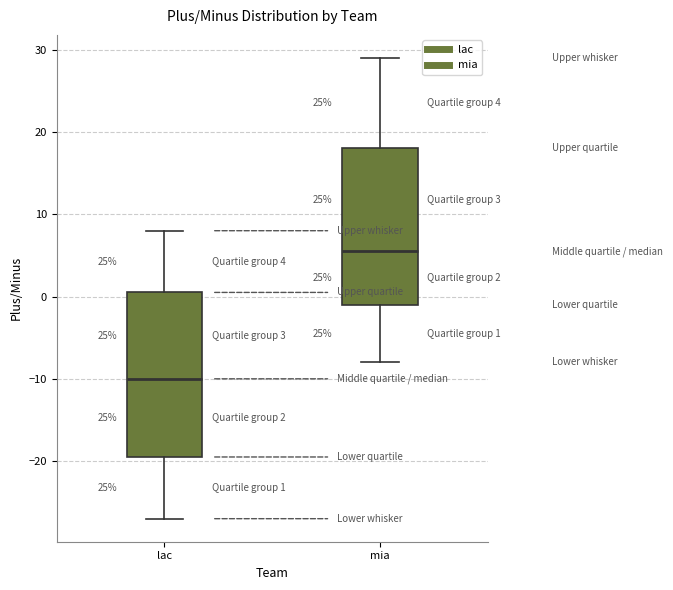

Comparing the boxes themselves (not the whiskers), which one is the tallest?

lac